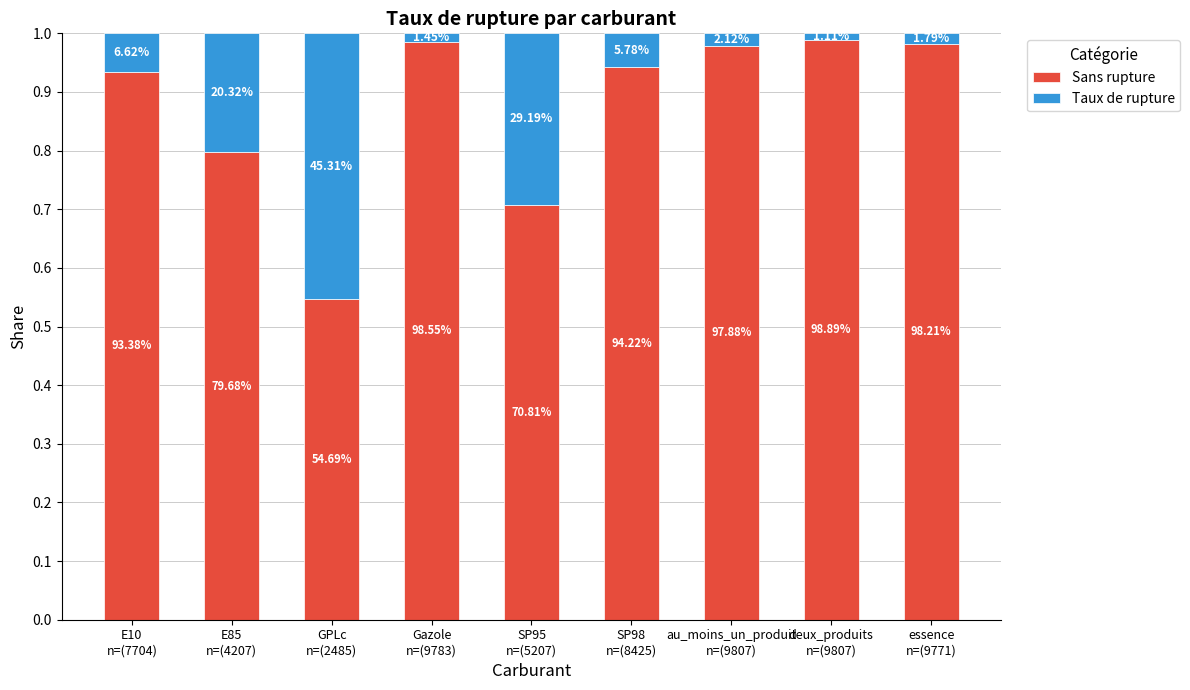

What is the difference between the Taux de rupture values at E10
n=(7704) and Gazole
n=(9783)?

0.1